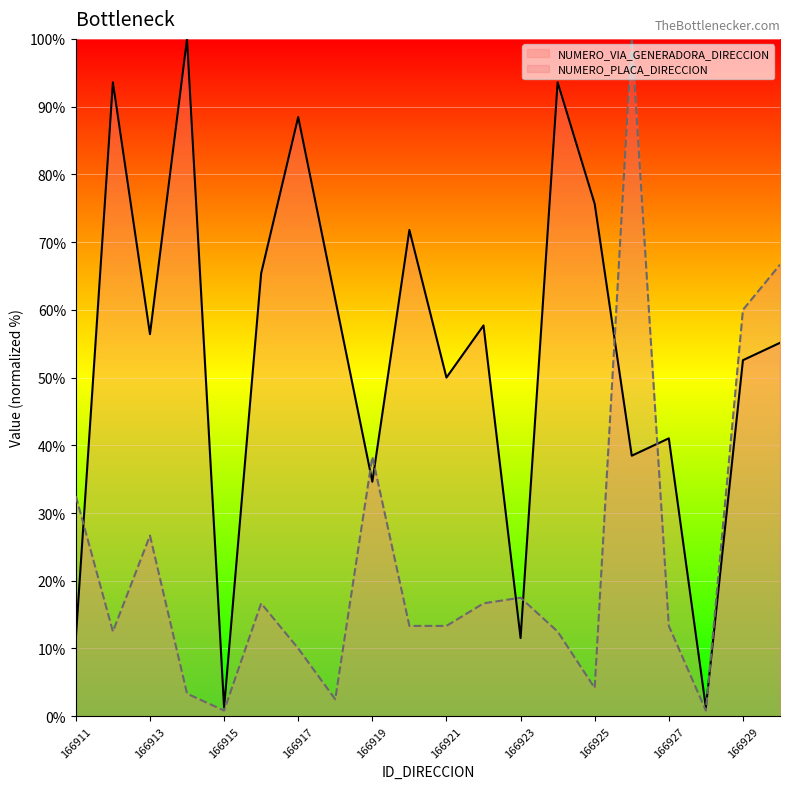

What is the difference between the maximum and minimum values in the NUMERO_VIA_GENERADORA_DIRECCION series?

98.7